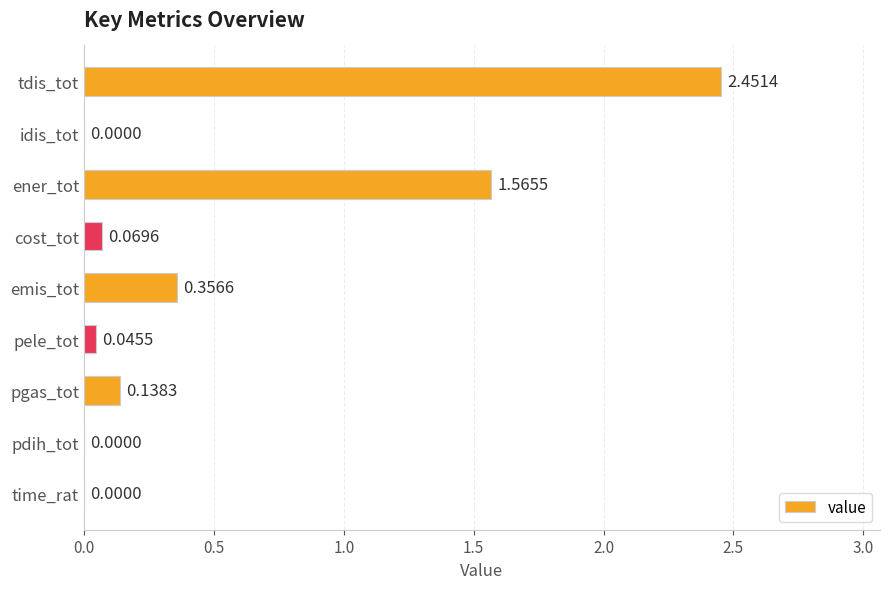

Which label corresponds to the largest value in the chart?

tdis_tot